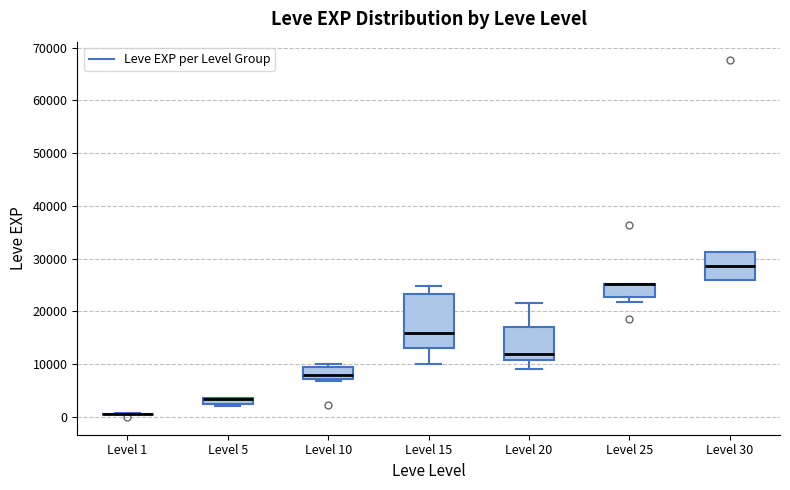

Which box is the tallest, from its lower edge to its upper edge?

Level 15